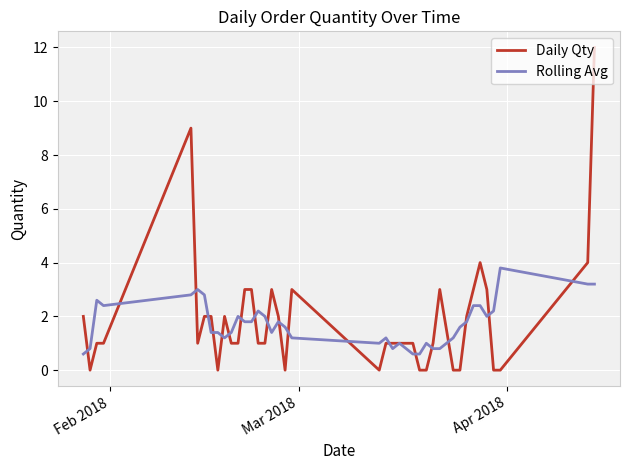

What is the highest value of the Rolling Avg series?

3.8